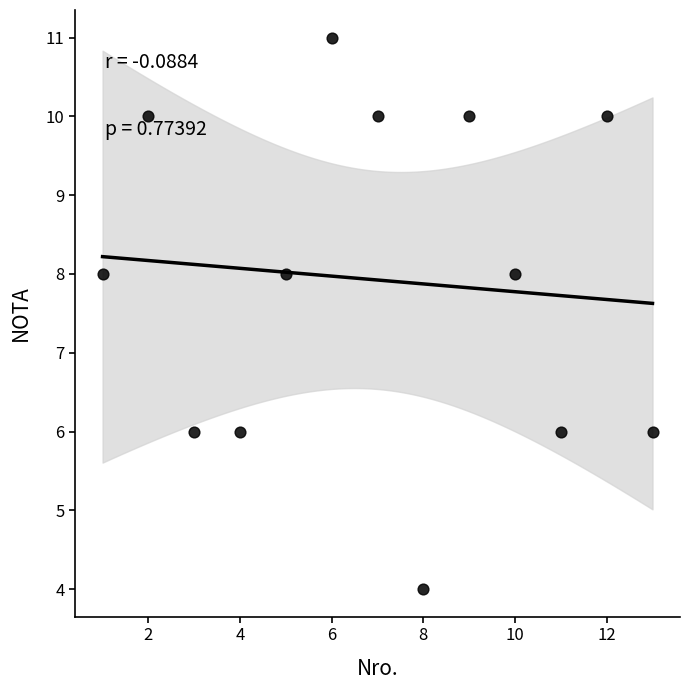

What is the range of X values (max minus min)?

12